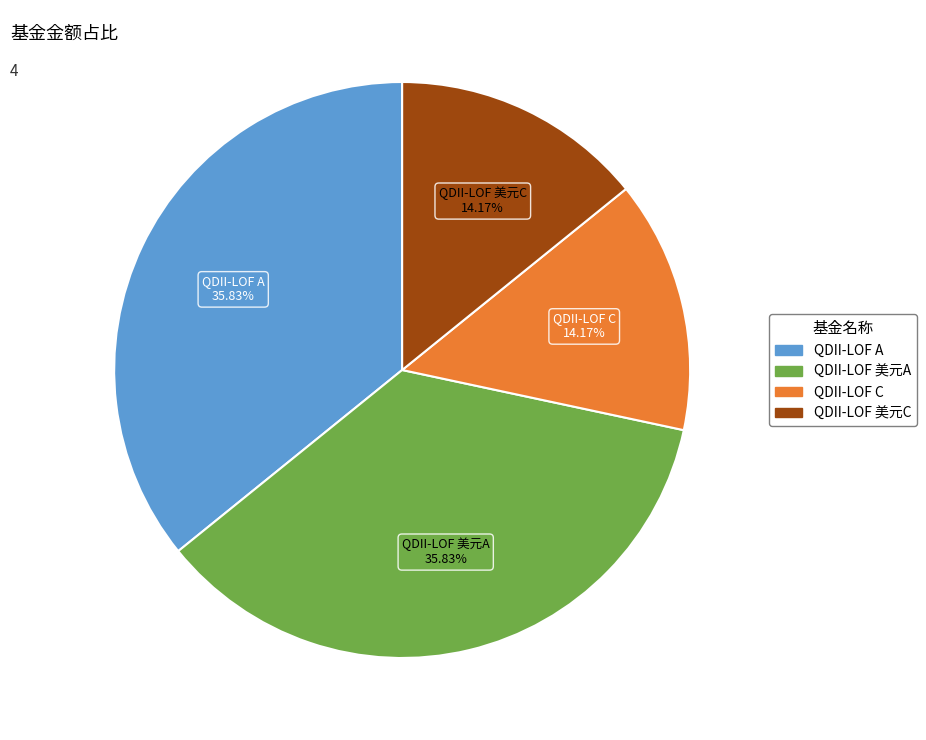

Approximately how many times larger is the value at QDII-LOF 美元A compared to QDII-LOF C?

2.5